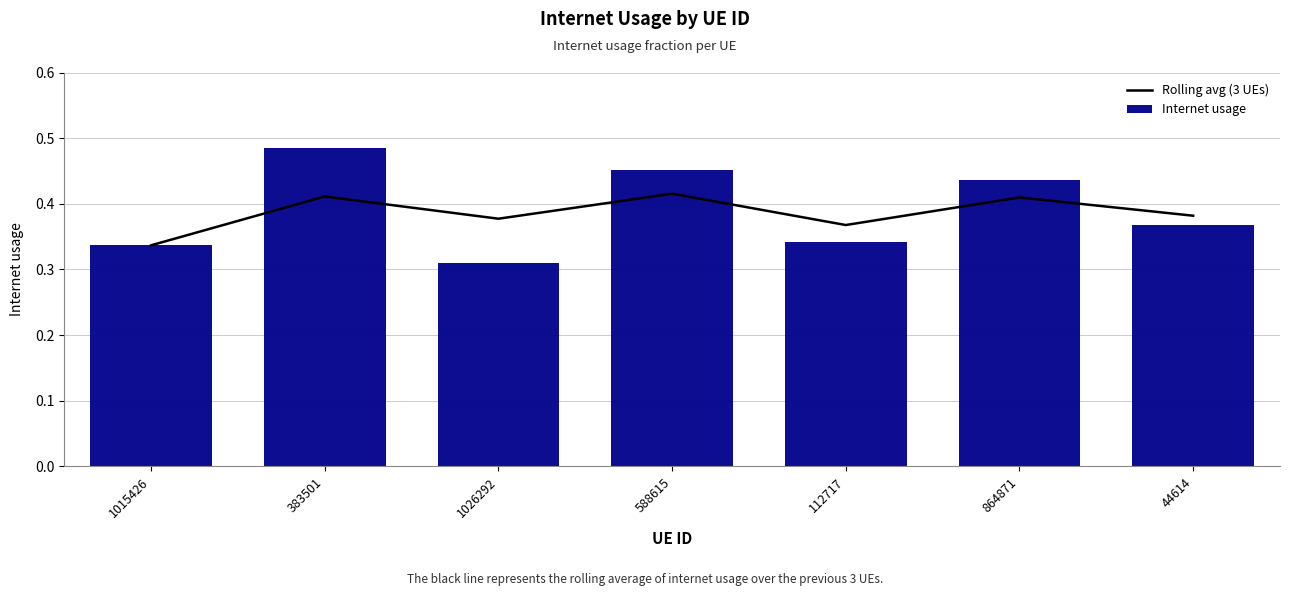

Which series changed the most between 1015426 and 112717?

Rolling avg (3 UEs)